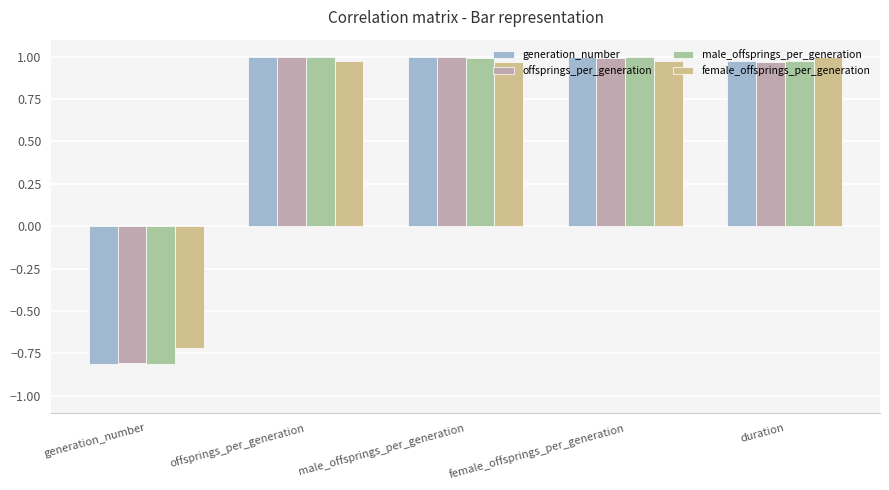

Which category has the lowest value in the generation_number series?

generation_number